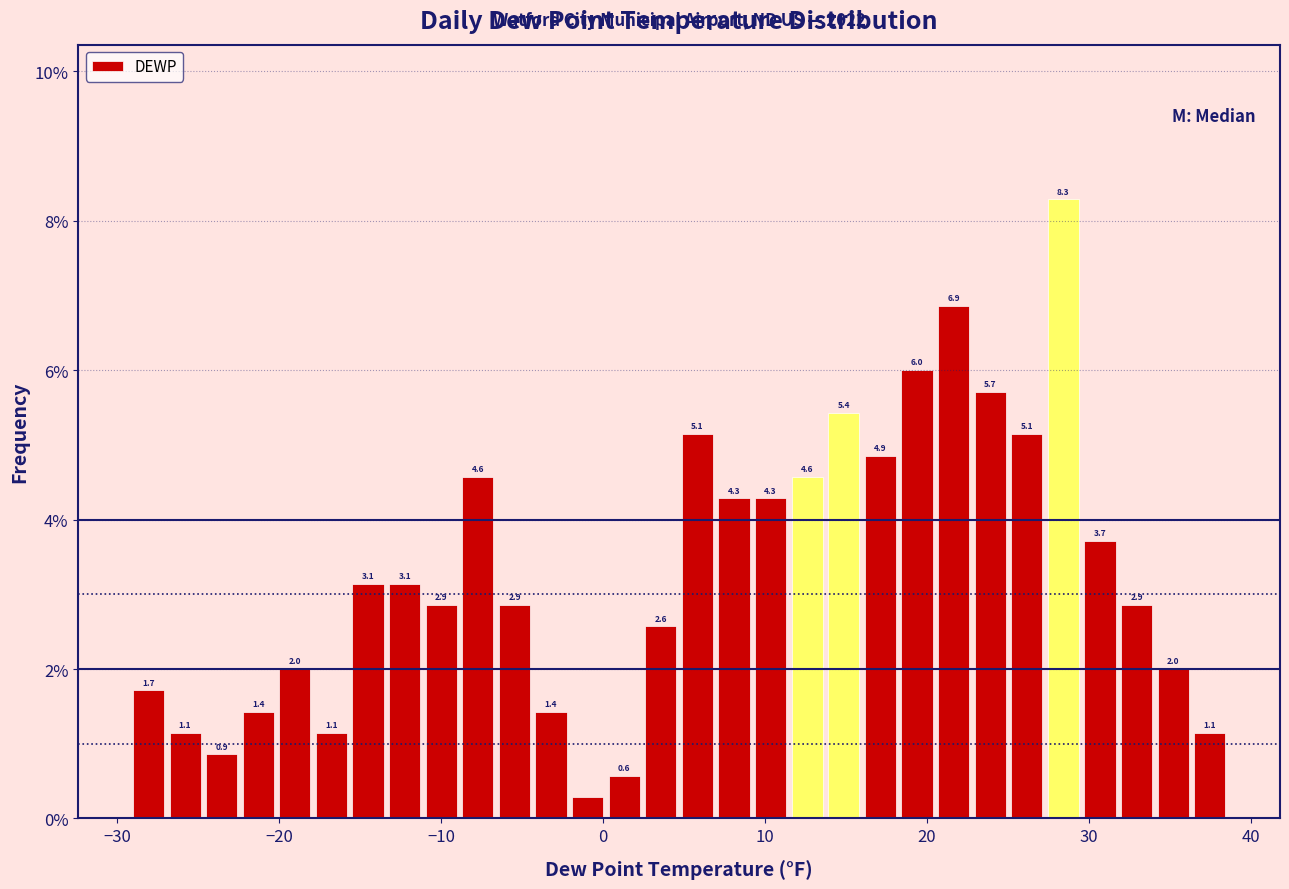

Around what value on the x-axis is the tallest bar? Give the approximate position of its centre, as read against the axis.

28